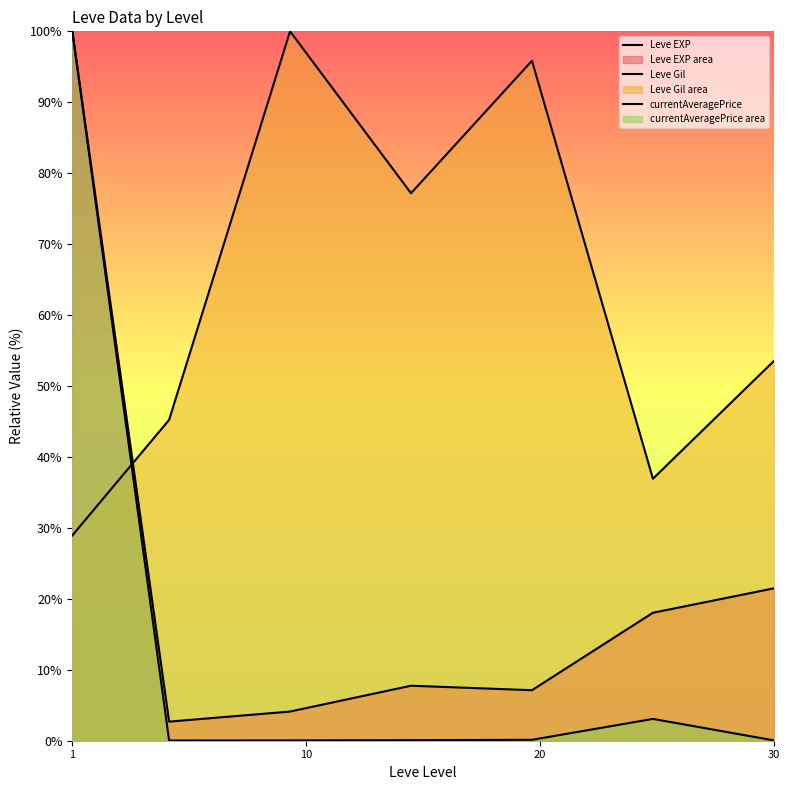

How many lines are shown in the chart?

3